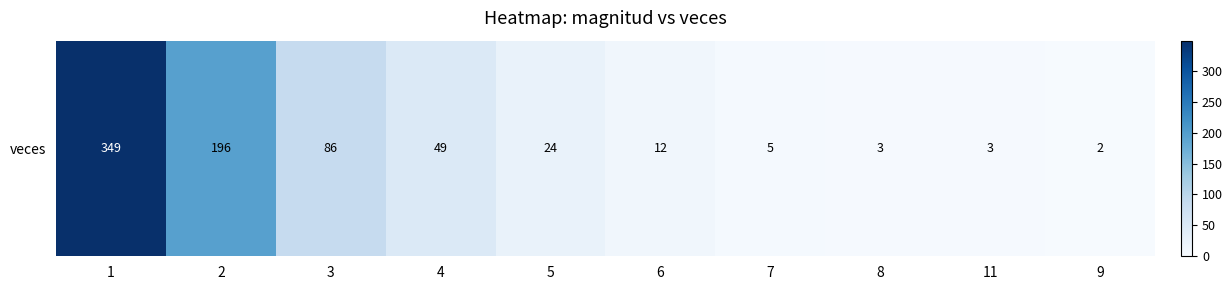

Which has a higher value, 8 or 7?

7